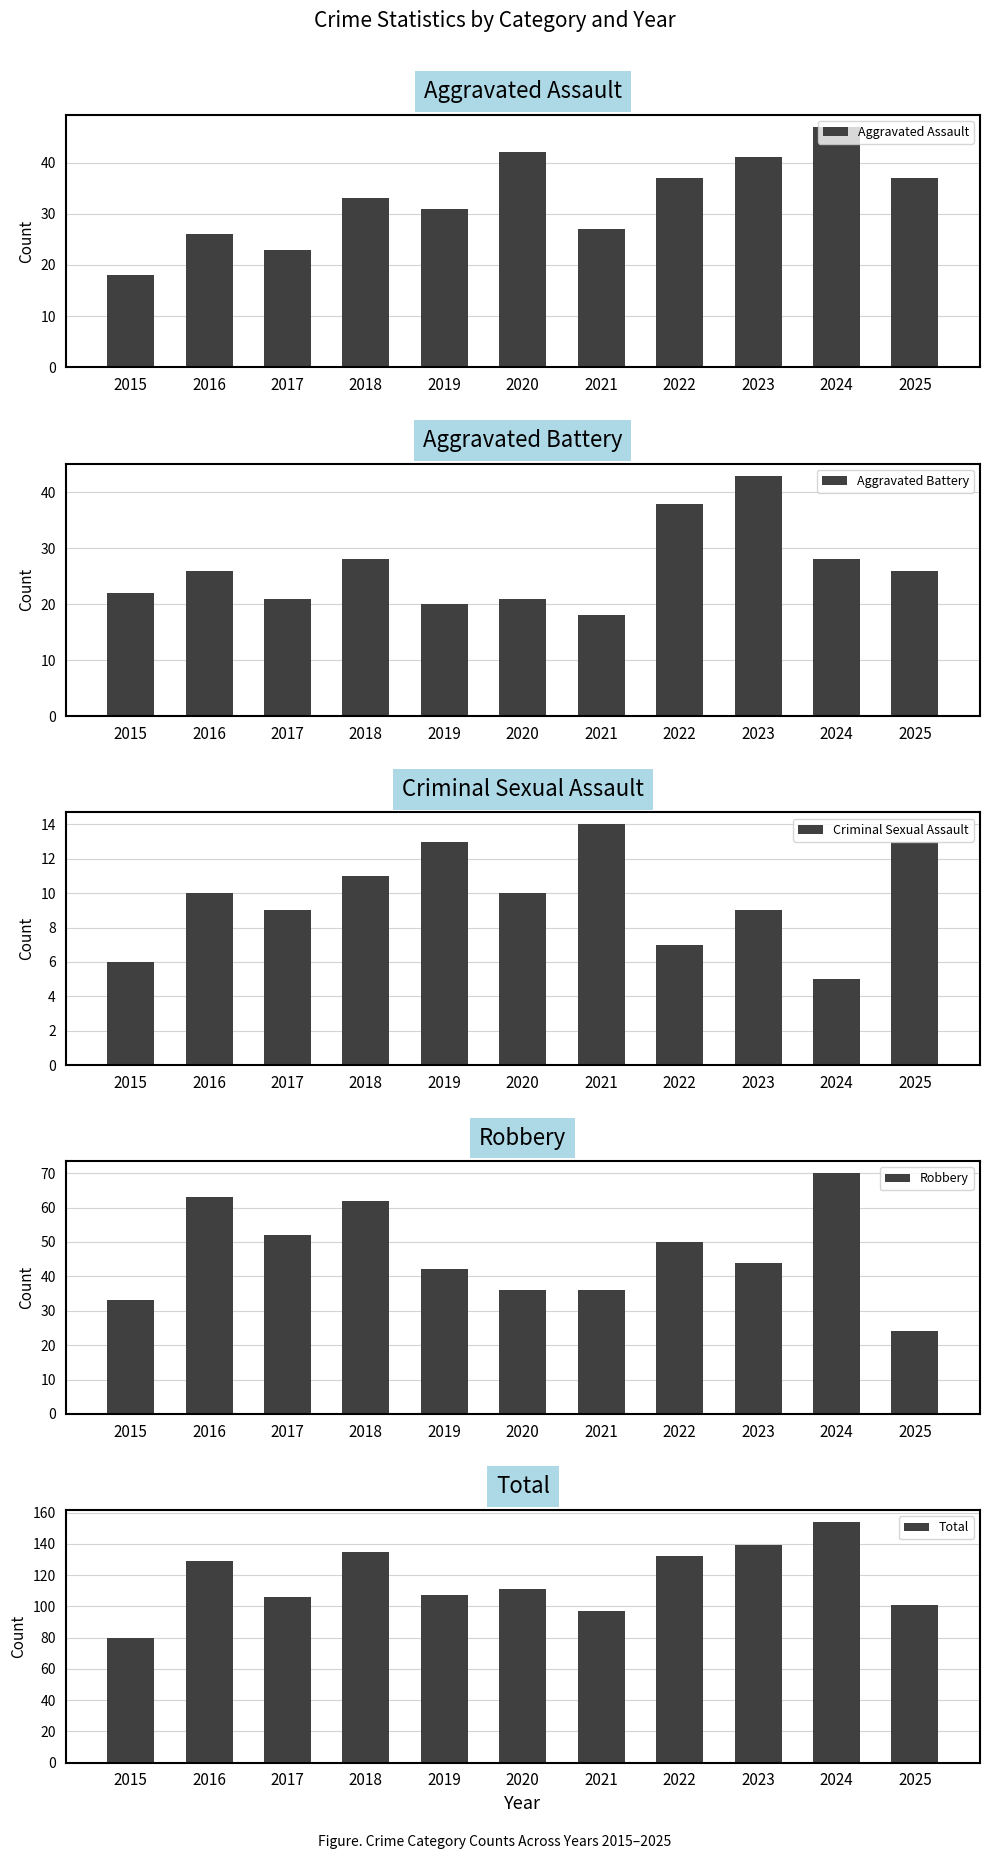

Reading right to left, extract all data points from this chart.

Aggravated Assault: 37	47	41	37	27	42	31	33	23	26	18
Aggravated Battery: 26	28	43	38	18	21	20	28	21	26	22
Criminal Sexual Assault: 13	5	9	7	14	10	13	11	9	10	6
Robbery: 24	70	44	50	36	36	42	62	52	63	33
Total: 101	154	139	132	97	111	107	135	106	129	80